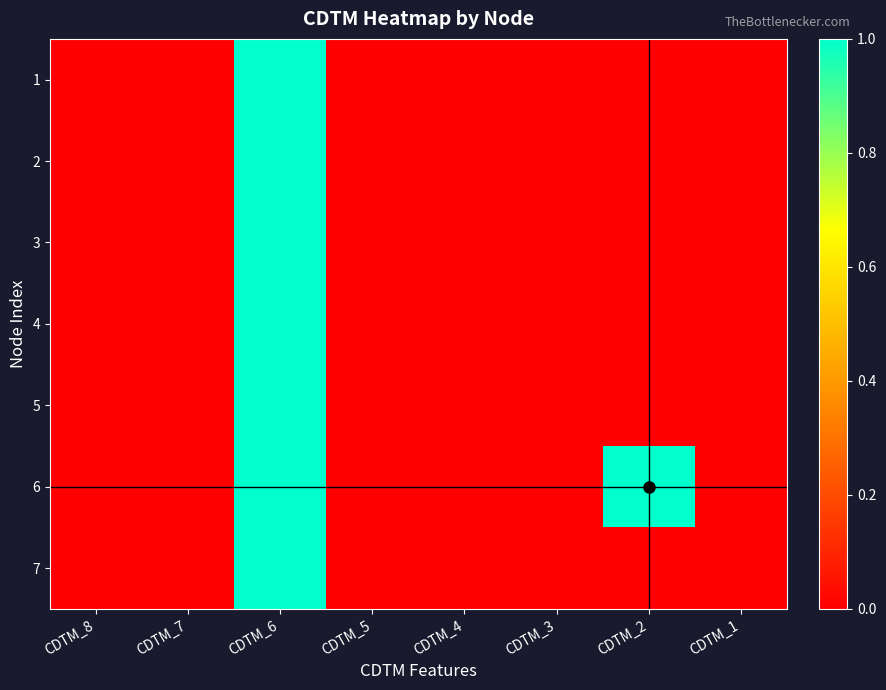

Reading left to right, what are all the values shown in this chart?

1: CDTM_8=0	CDTM_7=0	CDTM_6=1	CDTM_5=0	CDTM_4=0	CDTM_3=0	CDTM_2=0	CDTM_1=0
2: CDTM_8=0	CDTM_7=0	CDTM_6=1	CDTM_5=0	CDTM_4=0	CDTM_3=0	CDTM_2=0	CDTM_1=0
3: CDTM_8=0	CDTM_7=0	CDTM_6=1	CDTM_5=0	CDTM_4=0	CDTM_3=0	CDTM_2=0	CDTM_1=0
4: CDTM_8=0	CDTM_7=0	CDTM_6=1	CDTM_5=0	CDTM_4=0	CDTM_3=0	CDTM_2=0	CDTM_1=0
5: CDTM_8=0	CDTM_7=0	CDTM_6=1	CDTM_5=0	CDTM_4=0	CDTM_3=0	CDTM_2=0	CDTM_1=0
6: CDTM_8=0	CDTM_7=0	CDTM_6=1	CDTM_5=0	CDTM_4=0	CDTM_3=0	CDTM_2=1	CDTM_1=0
7: CDTM_8=0	CDTM_7=0	CDTM_6=1	CDTM_5=0	CDTM_4=0	CDTM_3=0	CDTM_2=0	CDTM_1=0